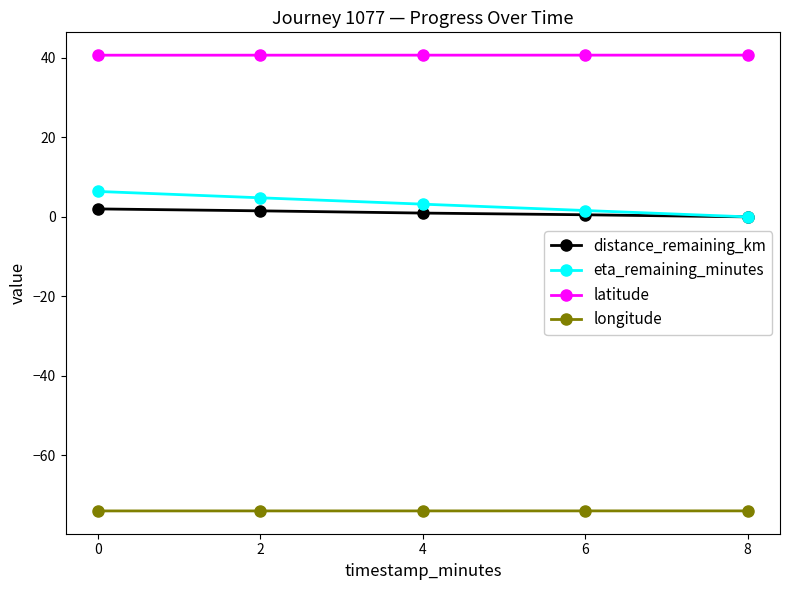

True or false: longitude and eta_remaining_minutes intersect in this chart.

False